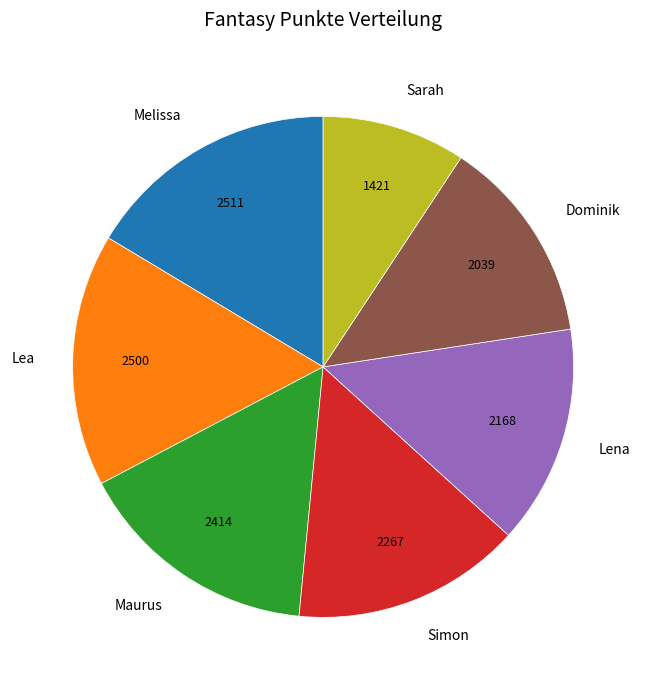

Combined, do Melissa and Sarah account for over 50%?

No